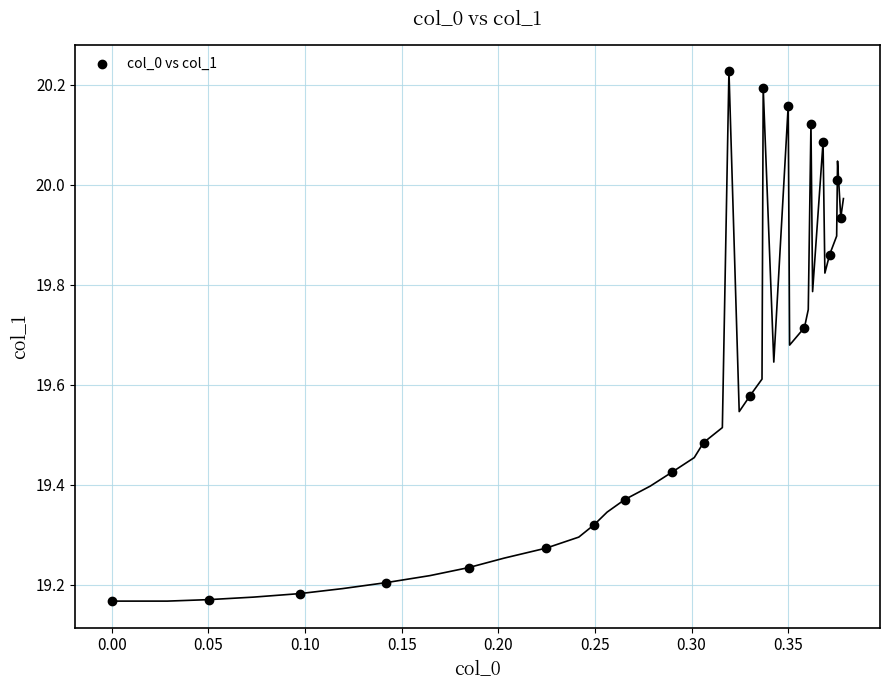

What is the range of X values (max minus min)?

0.4